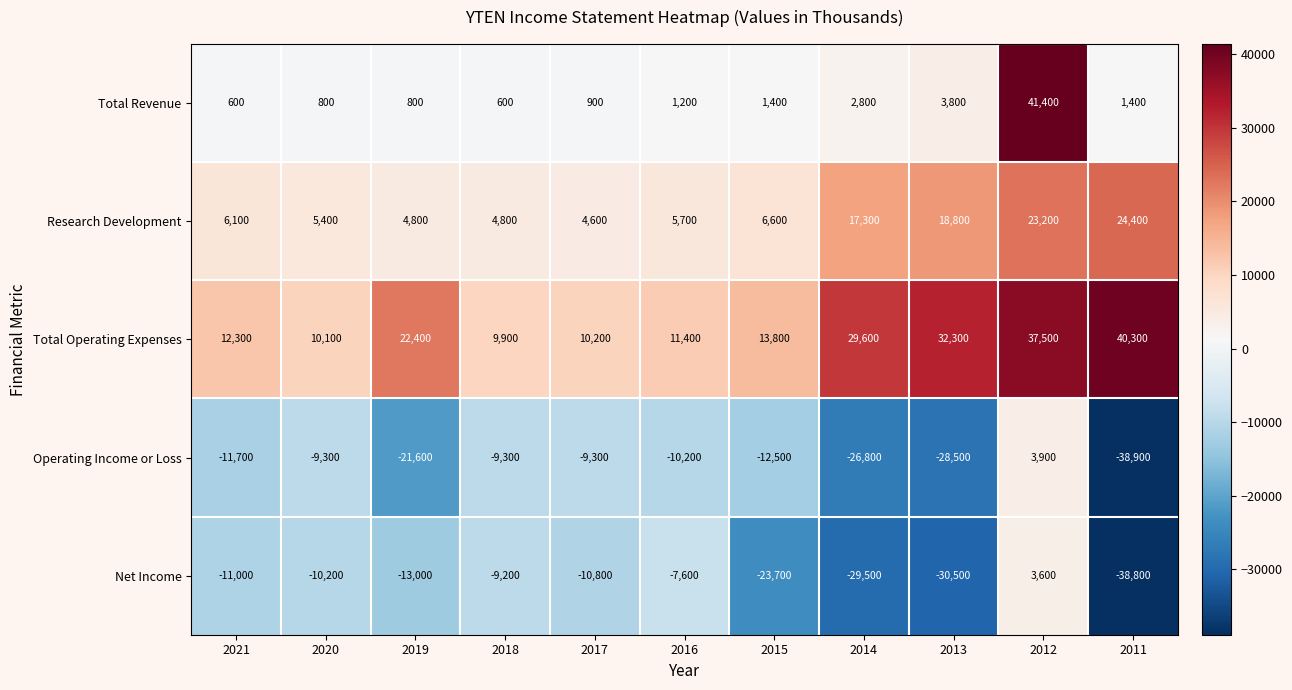

What is the difference between the maximum and minimum values in the Net Income series?

42400